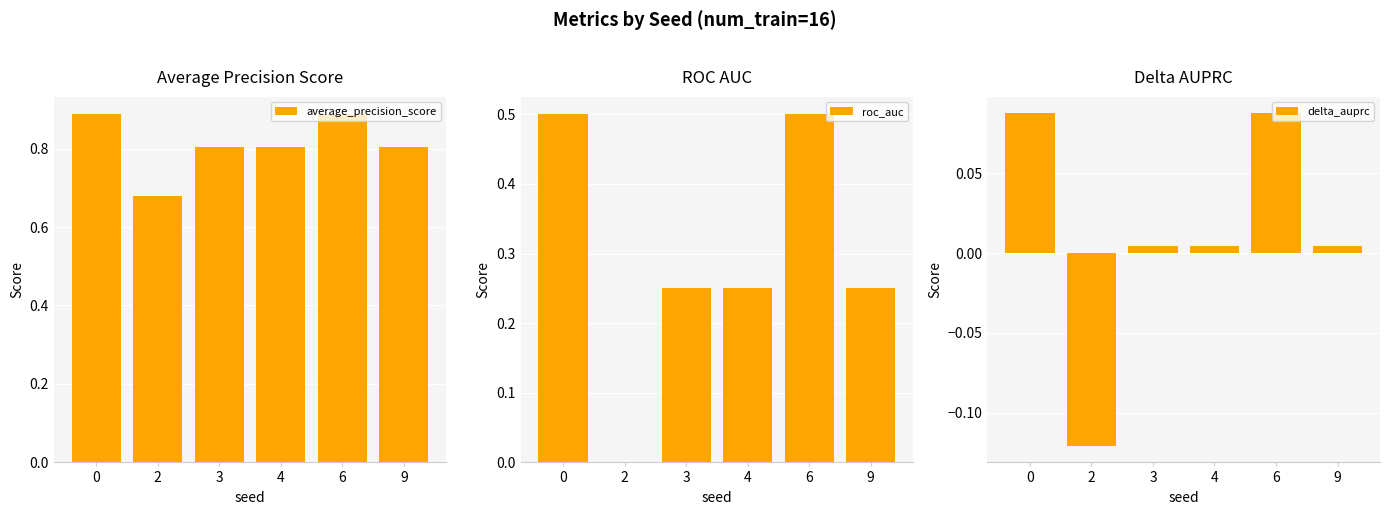

What is the spread (max minus min) of values at 3?

0.8